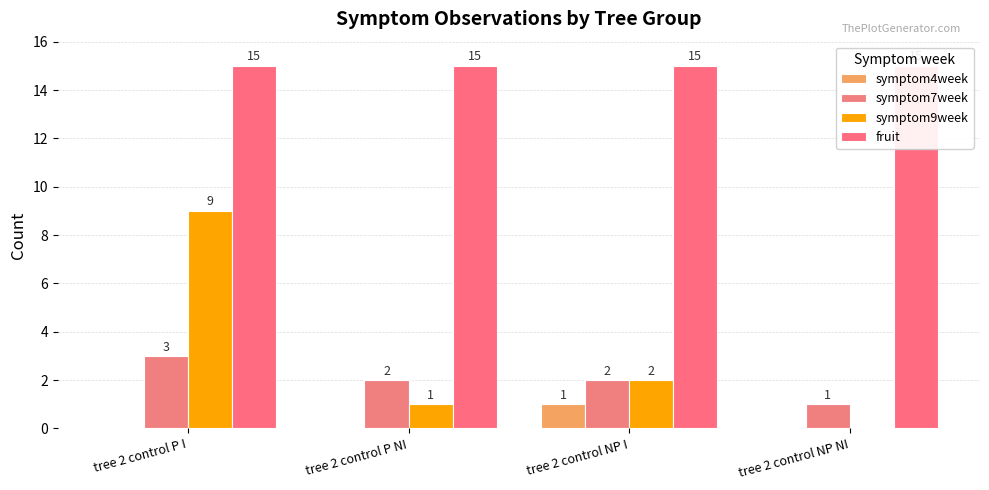

Is it true that fruit equals 15 at tree 2 control NP I?

True